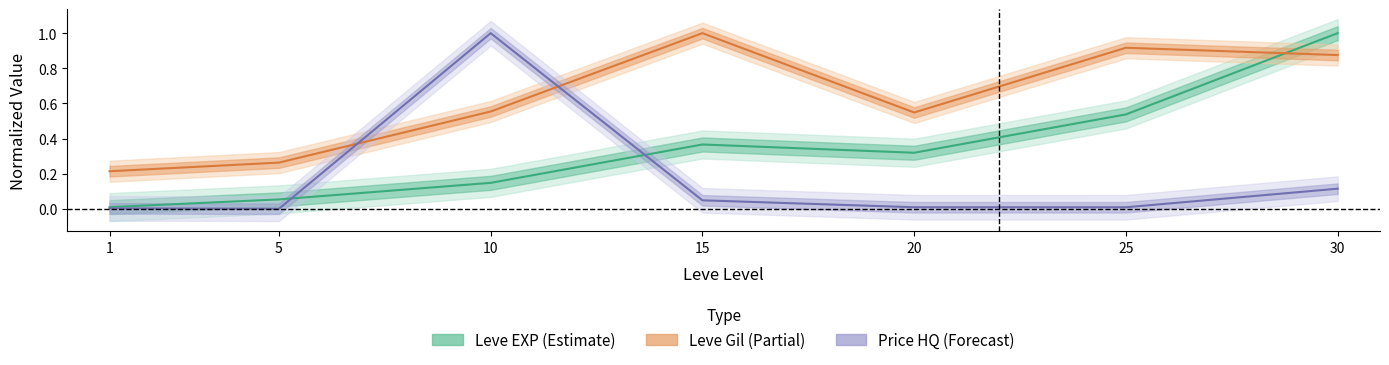

What is the lowest value of the Leve Gil (Partial) series?

0.2